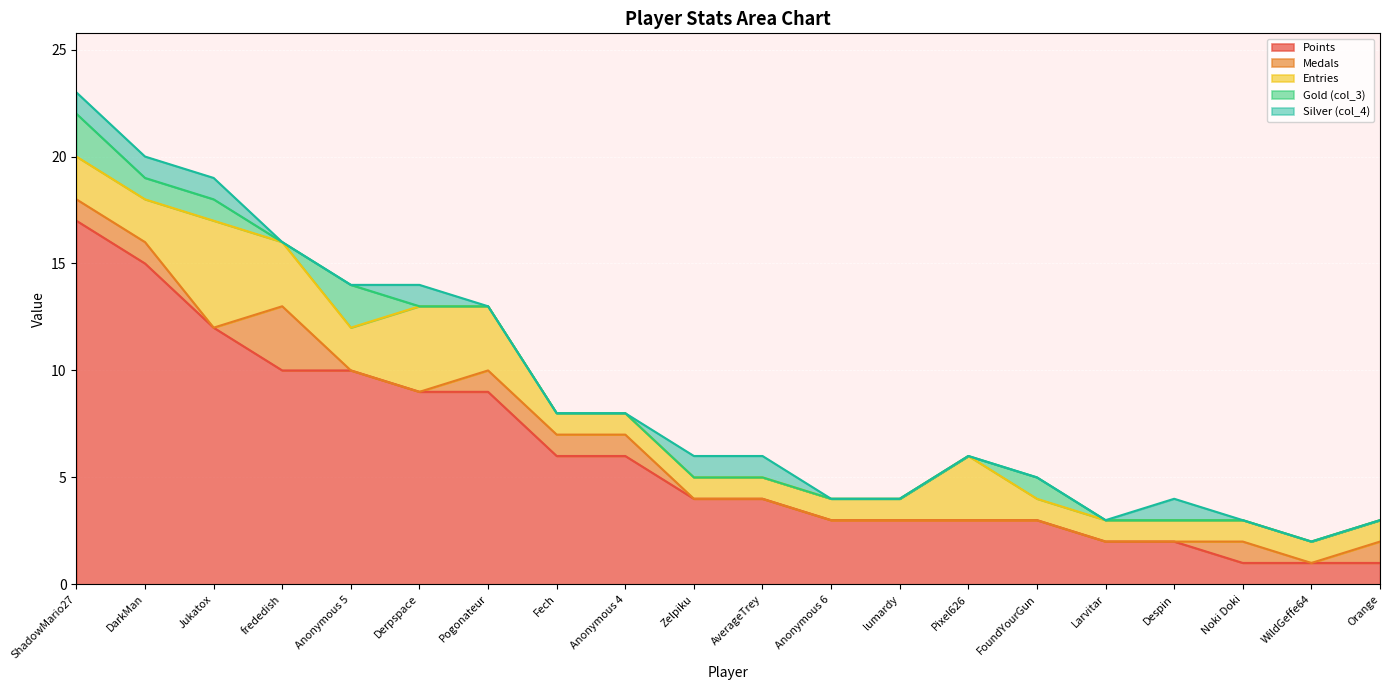

Reading left to right, transcribe all the data shown in this chart.

Points: ShadowMario27=17	DarkMan=15	Jukatox=12	frededish=10	Anonymous 5=10	Derpspace=9	Pogonateur=9	Fech=6	Anonymous 4=6	Zelpiku=4	AverageTrey=4	Anonymous 6=3	lumardy=3	Pixel626=3	FoundYourGun=3	Larvitar=2	Despin=2	Noki Doki=1	WildGeffe64=1	Orange=1
Medals: ShadowMario27=1	DarkMan=1	Jukatox=0	frededish=3	Anonymous 5=0	Derpspace=0	Pogonateur=1	Fech=1	Anonymous 4=1	Zelpiku=0	AverageTrey=0	Anonymous 6=0	lumardy=0	Pixel626=0	FoundYourGun=0	Larvitar=0	Despin=0	Noki Doki=1	WildGeffe64=0	Orange=1
Entries: ShadowMario27=2	DarkMan=2	Jukatox=5	frededish=3	Anonymous 5=2	Derpspace=4	Pogonateur=3	Fech=1	Anonymous 4=1	Zelpiku=1	AverageTrey=1	Anonymous 6=1	lumardy=1	Pixel626=3	FoundYourGun=1	Larvitar=1	Despin=1	Noki Doki=1	WildGeffe64=1	Orange=1
Gold (col_3): ShadowMario27=2	DarkMan=1	Jukatox=1	frededish=0	Anonymous 5=2	Derpspace=0	Pogonateur=0	Fech=0	Anonymous 4=0	Zelpiku=0	AverageTrey=0	Anonymous 6=0	lumardy=0	Pixel626=0	FoundYourGun=1	Larvitar=0	Despin=0	Noki Doki=0	WildGeffe64=0	Orange=0
Silver (col_4): ShadowMario27=1	DarkMan=1	Jukatox=1	frededish=0	Anonymous 5=0	Derpspace=1	Pogonateur=0	Fech=0	Anonymous 4=0	Zelpiku=1	AverageTrey=1	Anonymous 6=0	lumardy=0	Pixel626=0	FoundYourGun=0	Larvitar=0	Despin=1	Noki Doki=0	WildGeffe64=0	Orange=0